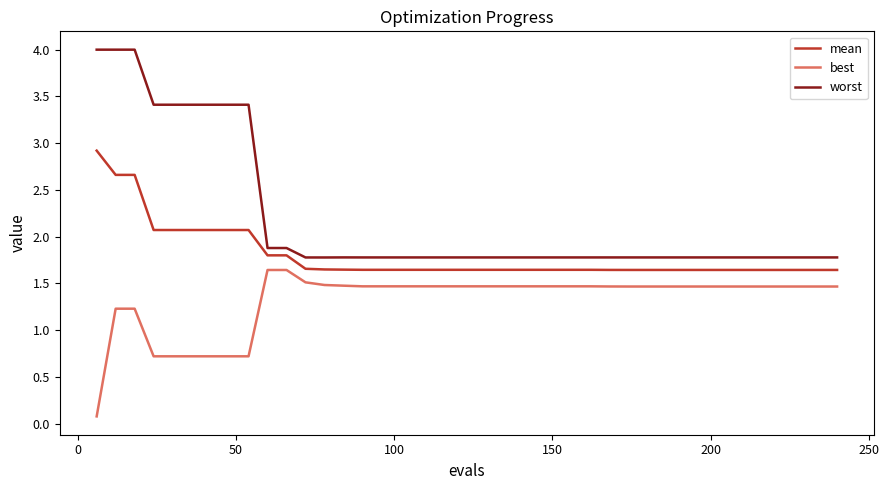

List the series in order of their peak value, lowest first.

best, mean, worst